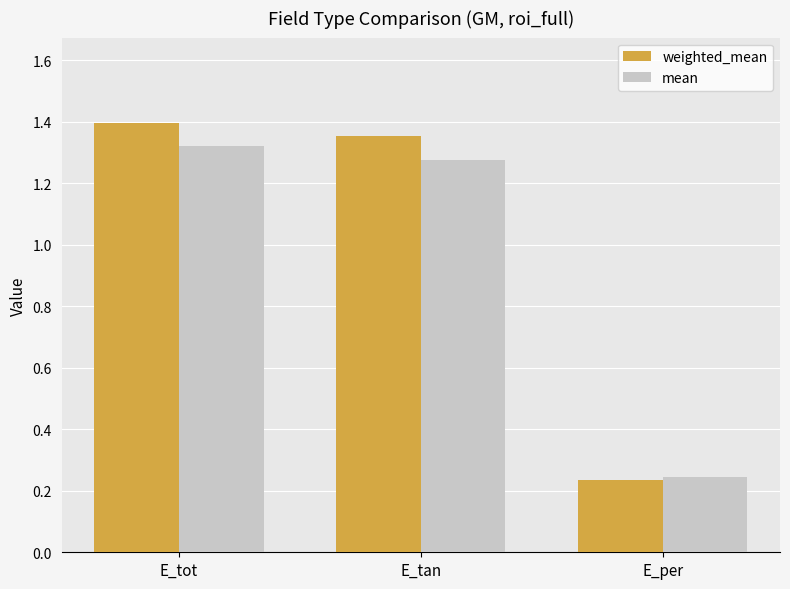

How many data points does each series have?

3